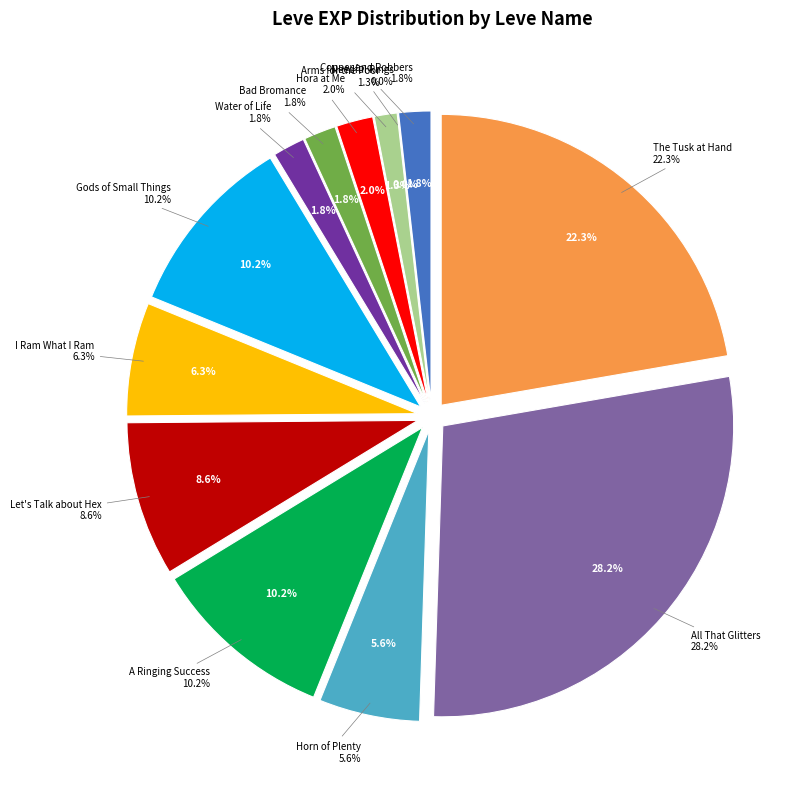

Approximately how many times larger is the value at The Tusk at Hand compared to Bad Bromance?

12.5